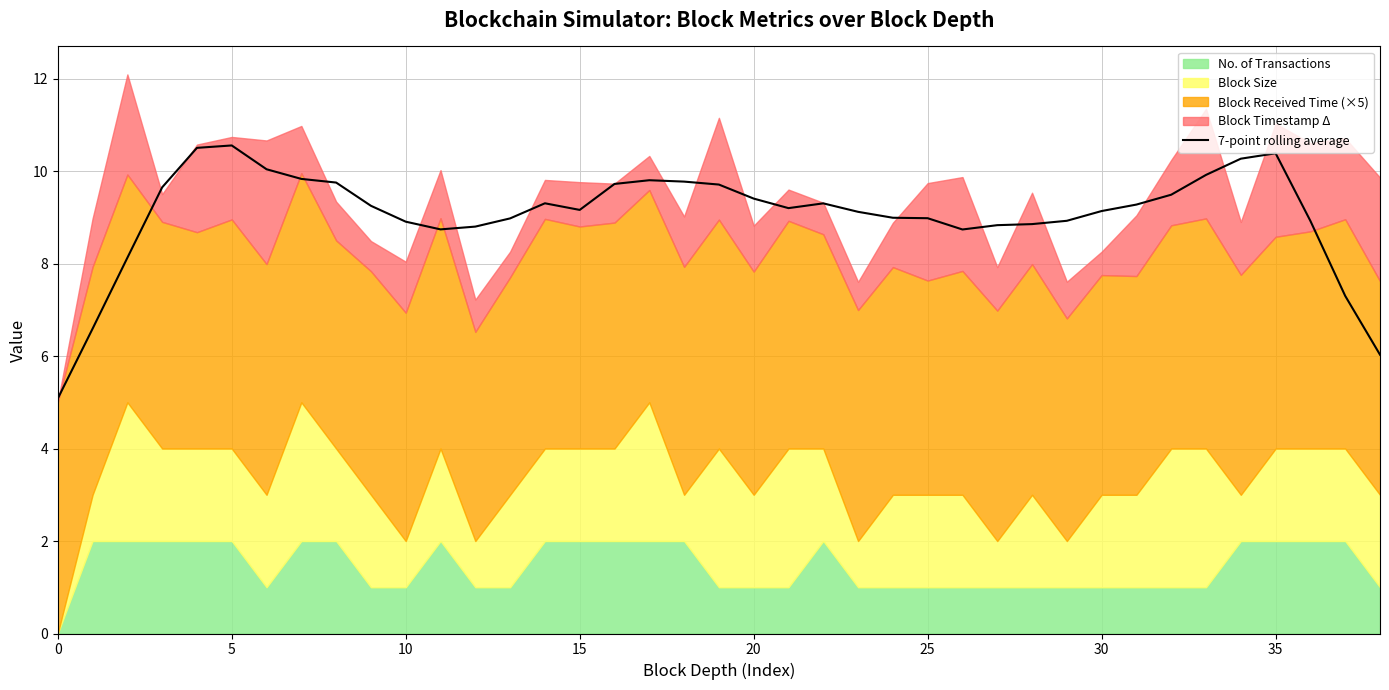

What is the lowest value of the 7-point rolling average series?

5.1